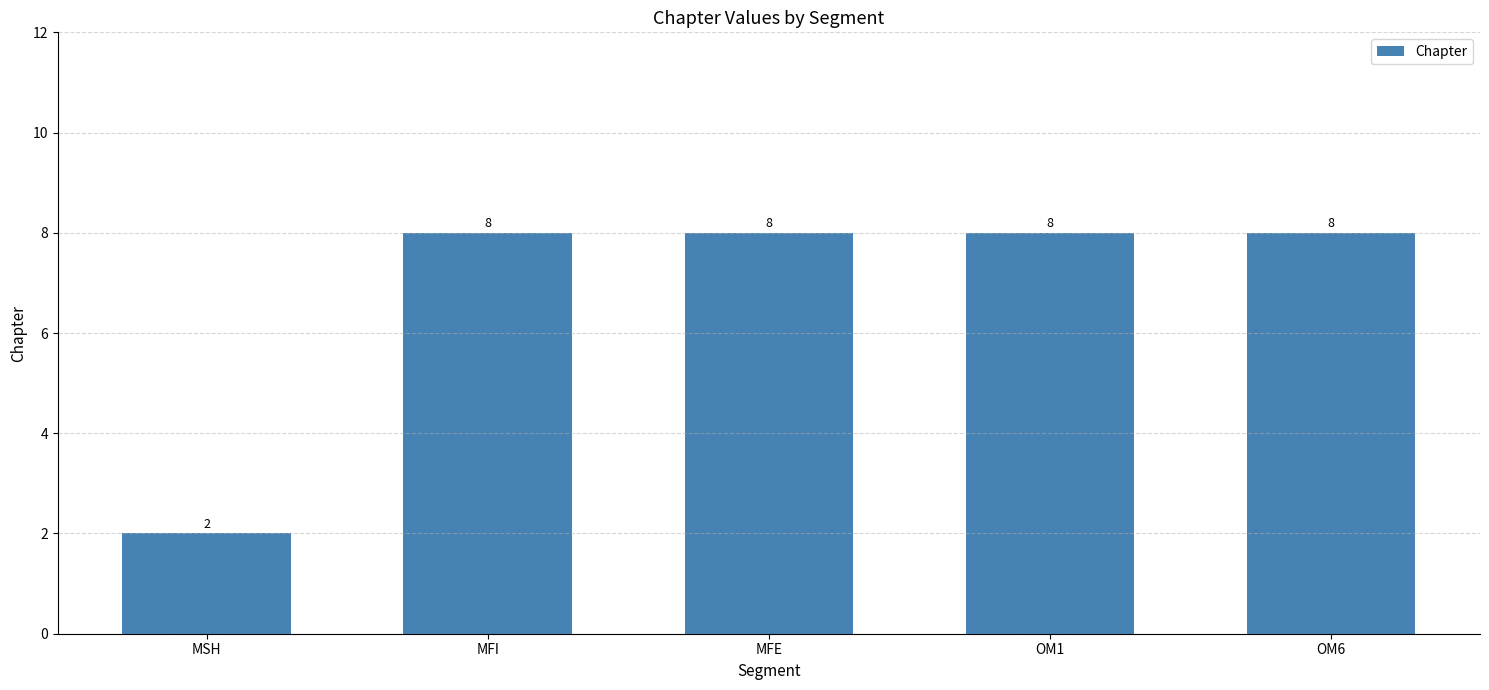

Read the value at MFE.

8